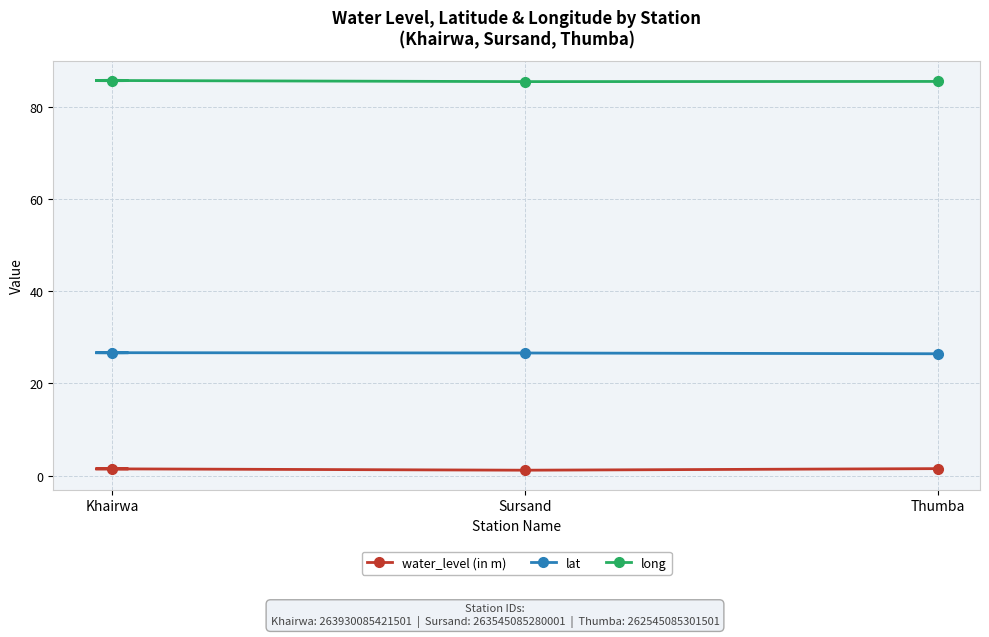

Is it true that lat equals 38.4 at Khairwa?

False